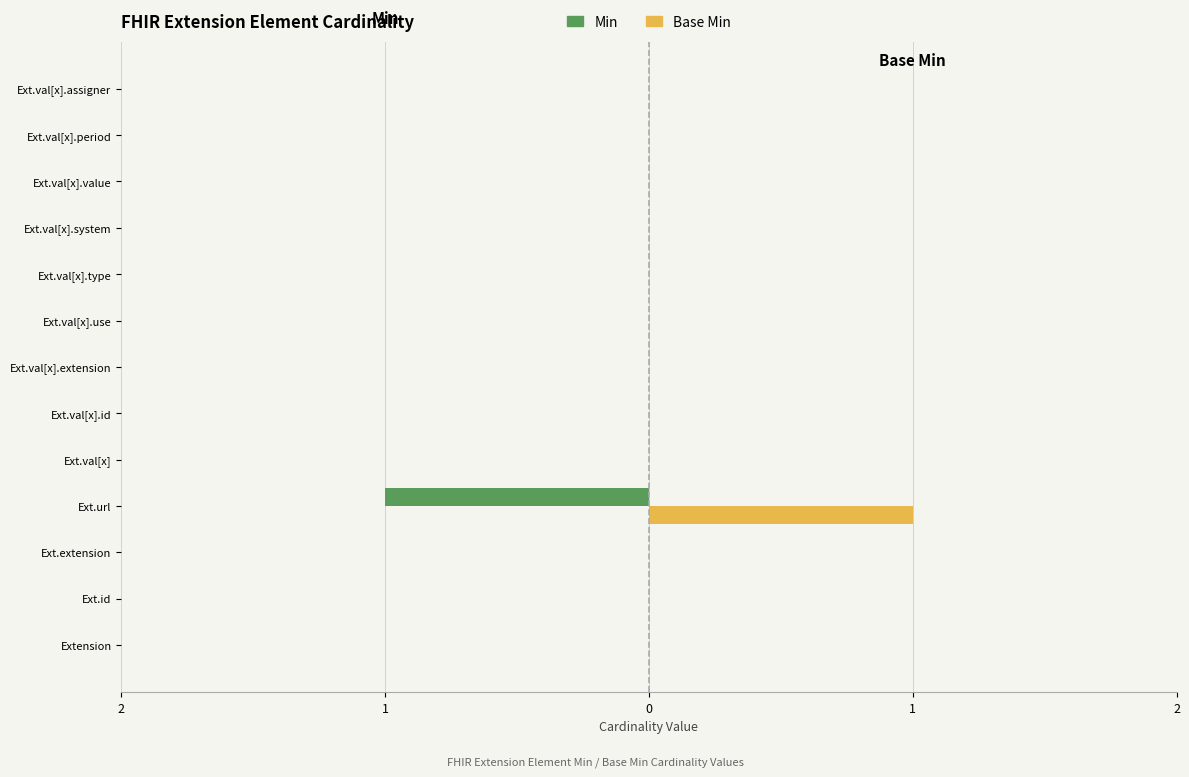

What are all the series names shown in the legend?

Min, Base Min